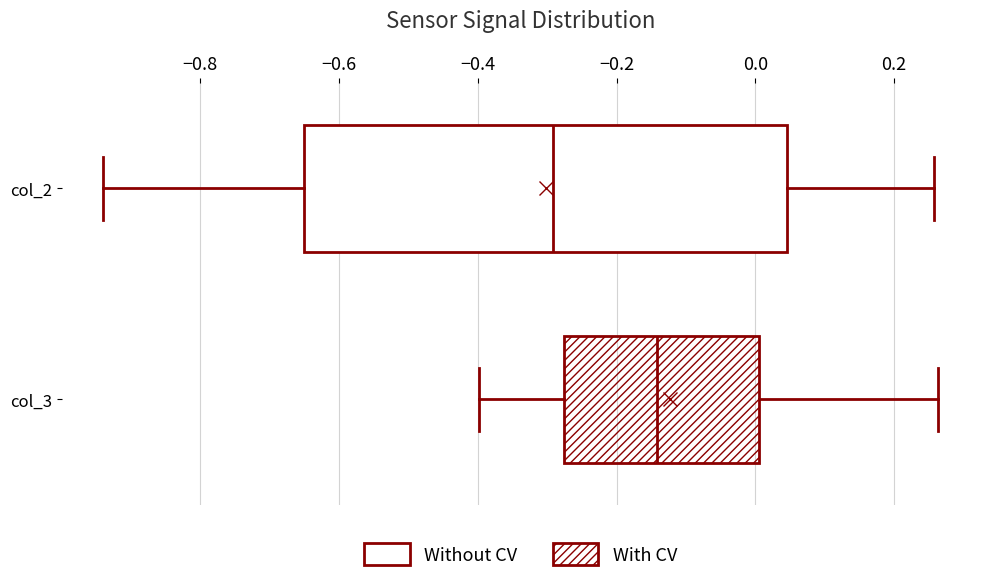

Which box is the widest, from its left edge to its right edge?

col_2